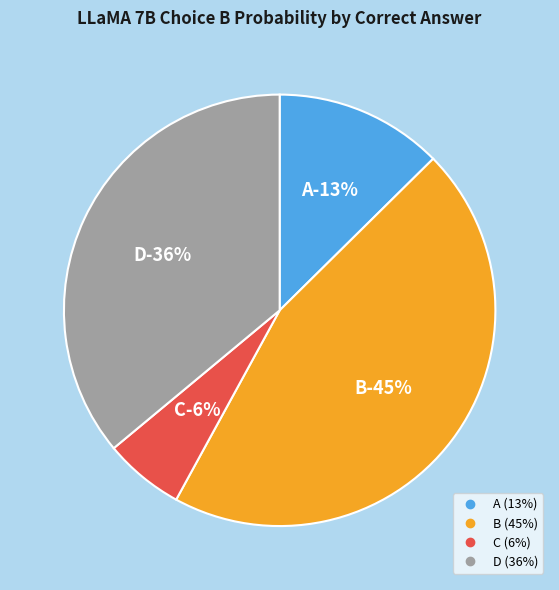

True or false: D accounts for 22% of the total.

False